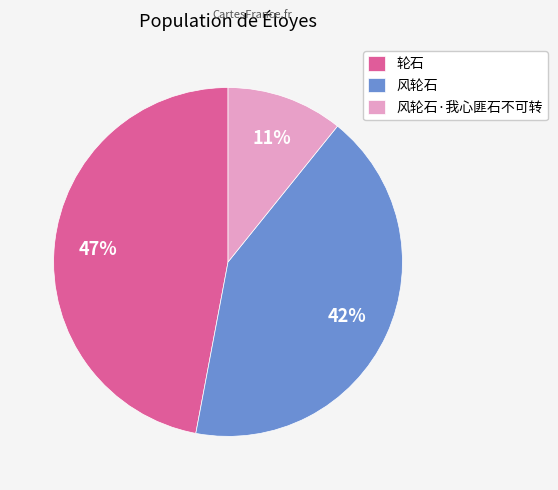

Combined, do 轮石 and 风轮石 account for over 50%?

Yes